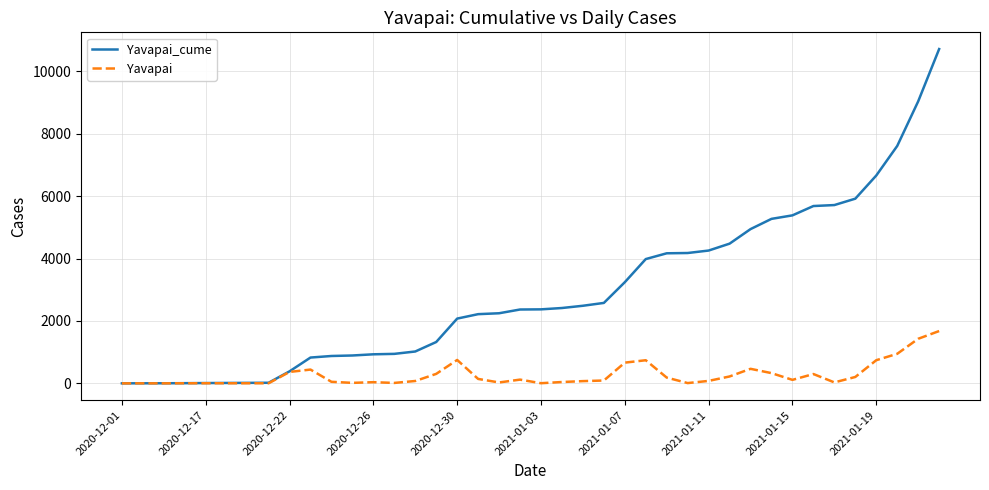

Which series has the largest range (max minus min)?

Yavapai_cume